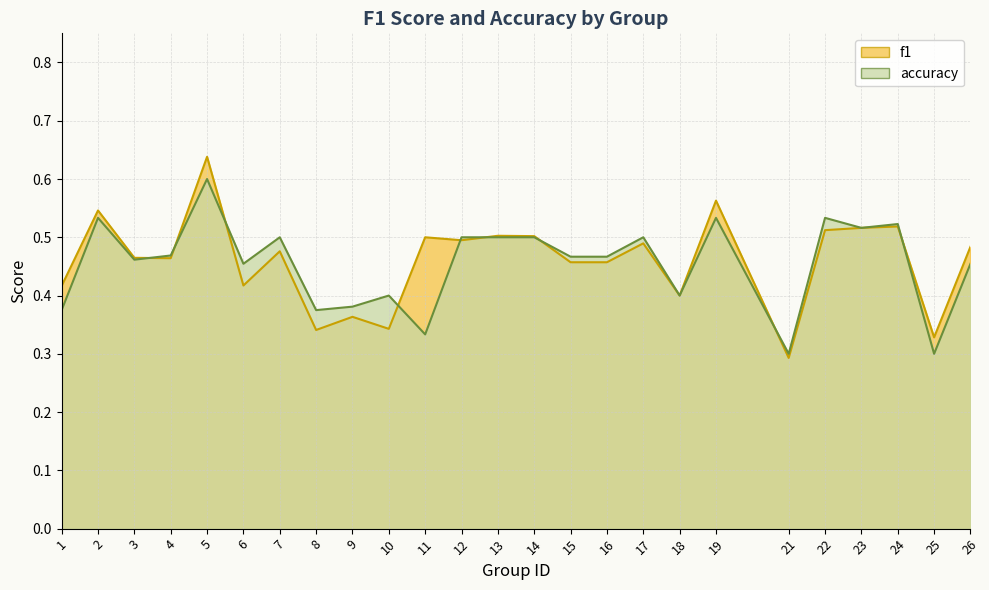

Reading left to right, what are all the values shown in this chart?

f1: 0.4	0.5	0.5	0.5	0.6	0.4	0.5	0.3	0.4	0.3	0.5	0.5	0.5	0.5	0.5	0.5	0.5	0.4	0.6	0.3	0.5	0.5	0.5	0.3	0.5
accuracy: 0.4	0.5	0.5	0.5	0.6	0.5	0.5	0.4	0.4	0.4	0.3	0.5	0.5	0.5	0.5	0.5	0.5	0.4	0.5	0.3	0.5	0.5	0.5	0.3	0.5